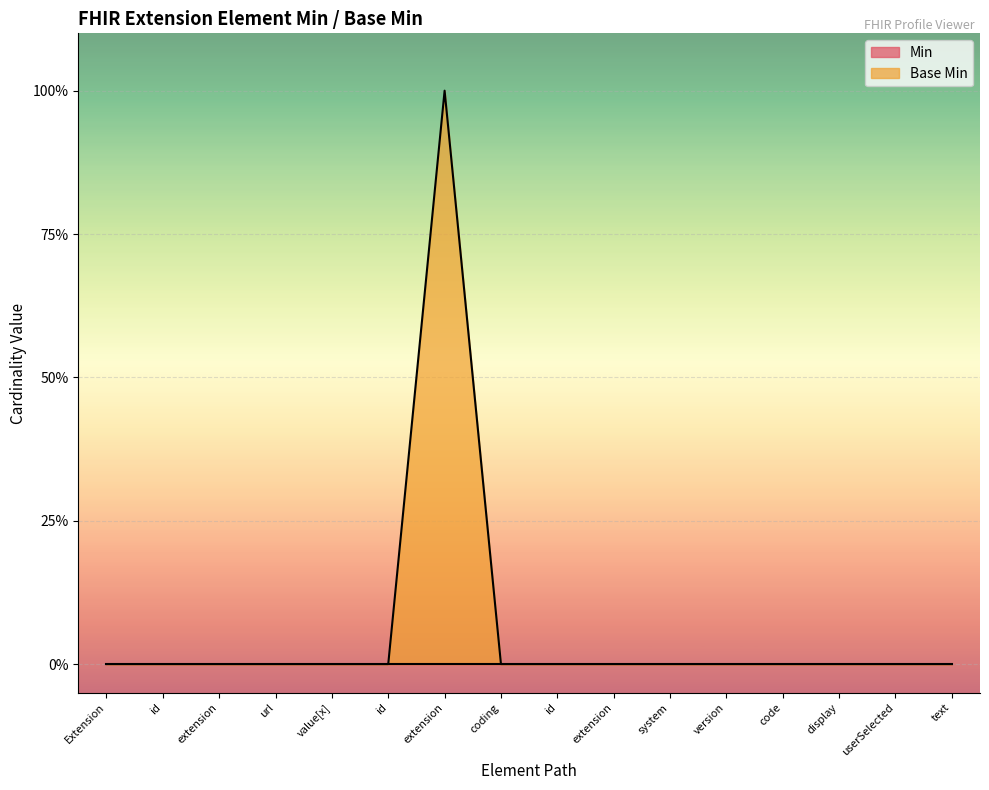

How many points are higher than both their immediate neighbors (excluding endpoints)?

1